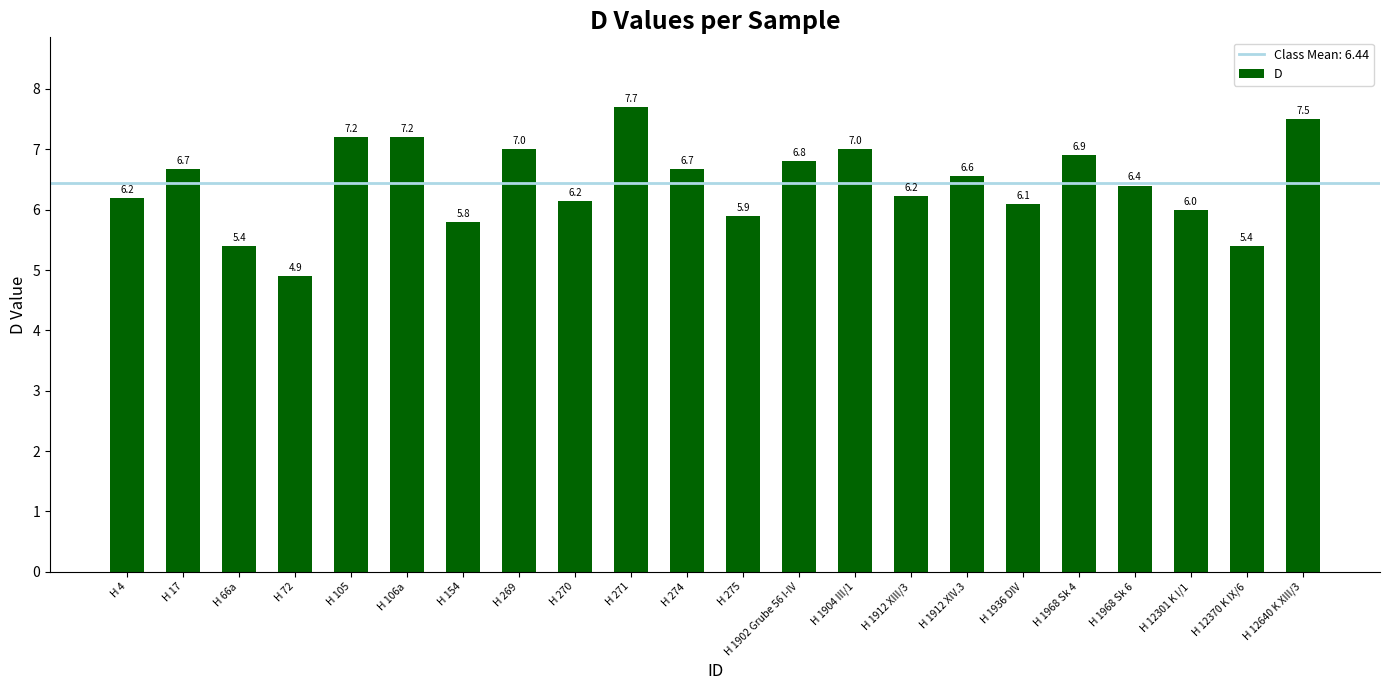

Is it true that the value at H 66a is 5.4?

True